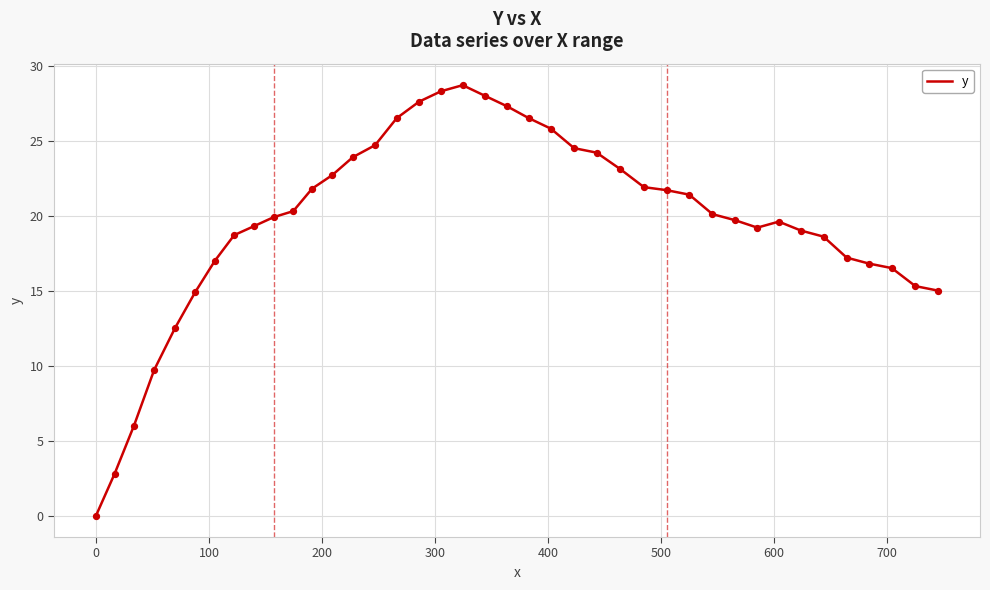

What is the maximum value shown in the chart?

28.7